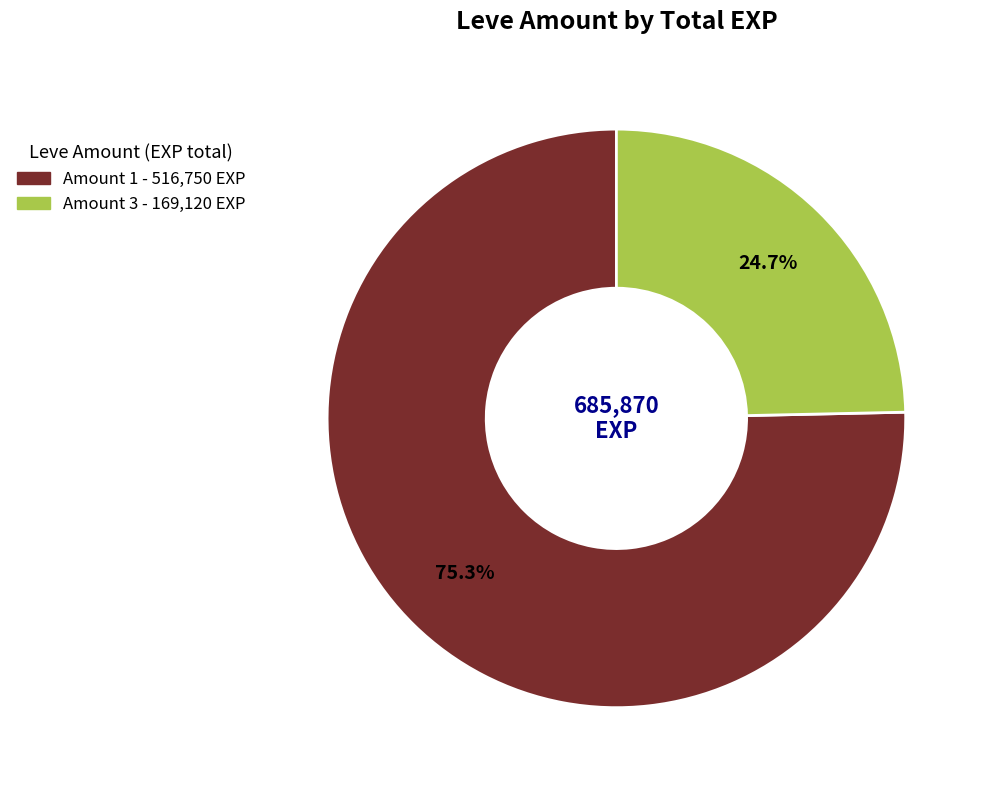

Combined, what portion of the pie is Amount 3 and Amount 1?

100.0%